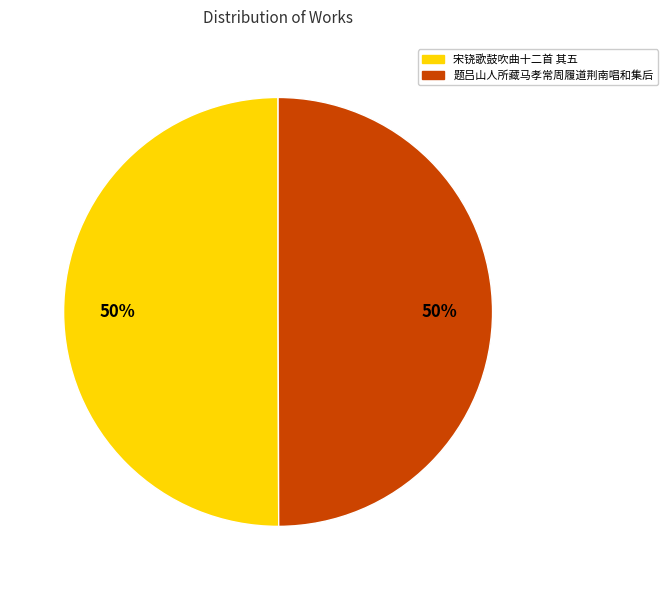

Is it true that 题吕山人所藏马孝常周履道荆南唱和集后 is 57% of the pie?

False